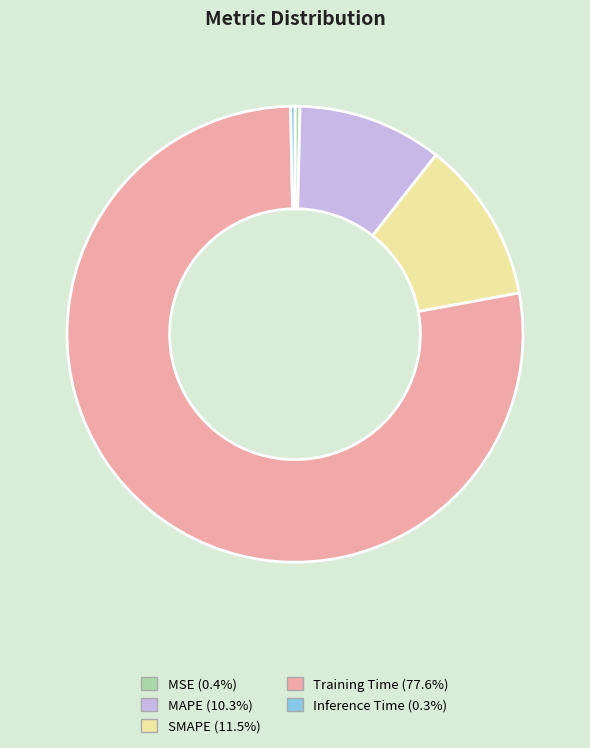

Between SMAPE and MAPE, which is larger?

SMAPE